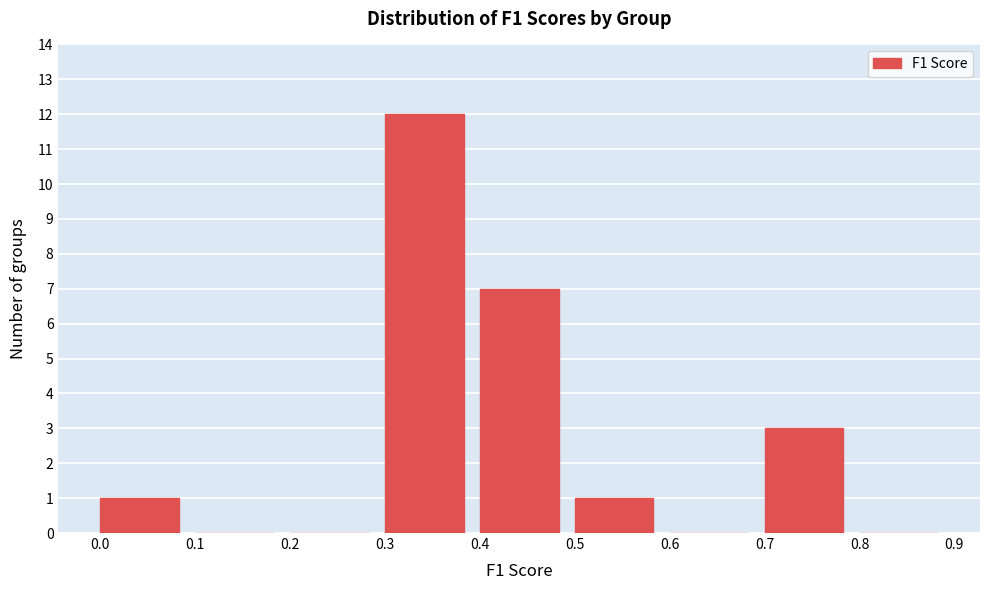

Reading left to right, transcribe this chart: for each bar, give the range it covers on the x-axis and its height. The values are not printed on the chart, so give them approximately, as read against the axis.

0.0 to 0.1: 1
0.1 to 0.2: 0
0.2 to 0.3: 0
0.3 to 0.4: 12
0.4 to 0.5: 7
0.5 to 0.6: 1
0.6 to 0.7: 0
0.7 to 0.8: 3
0.8 to 0.9: 0